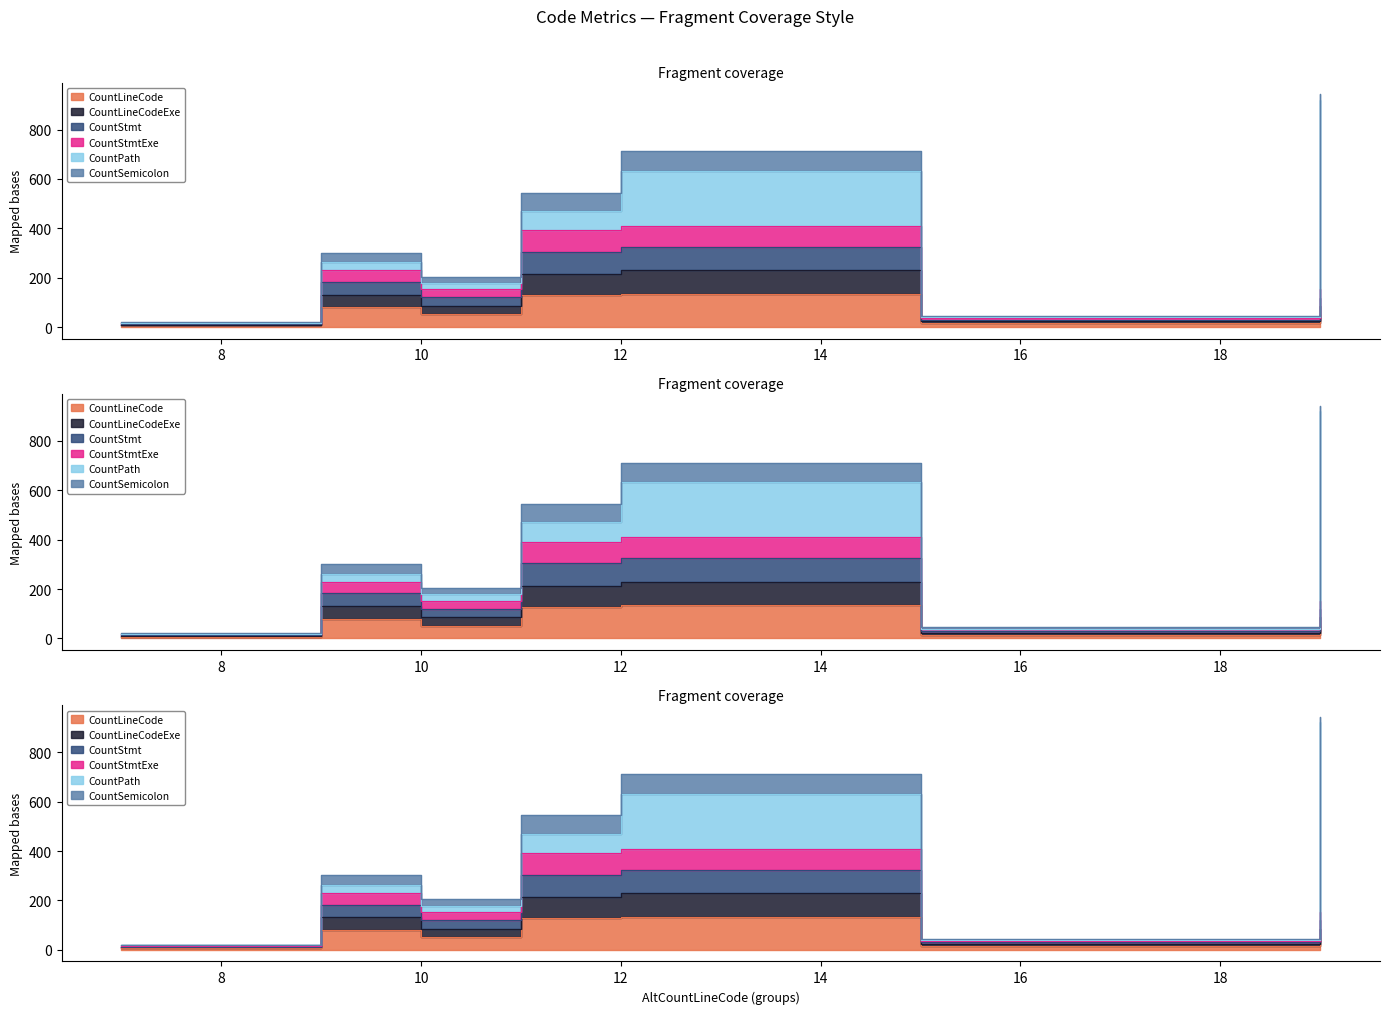

Which category has the highest value across all series?

12